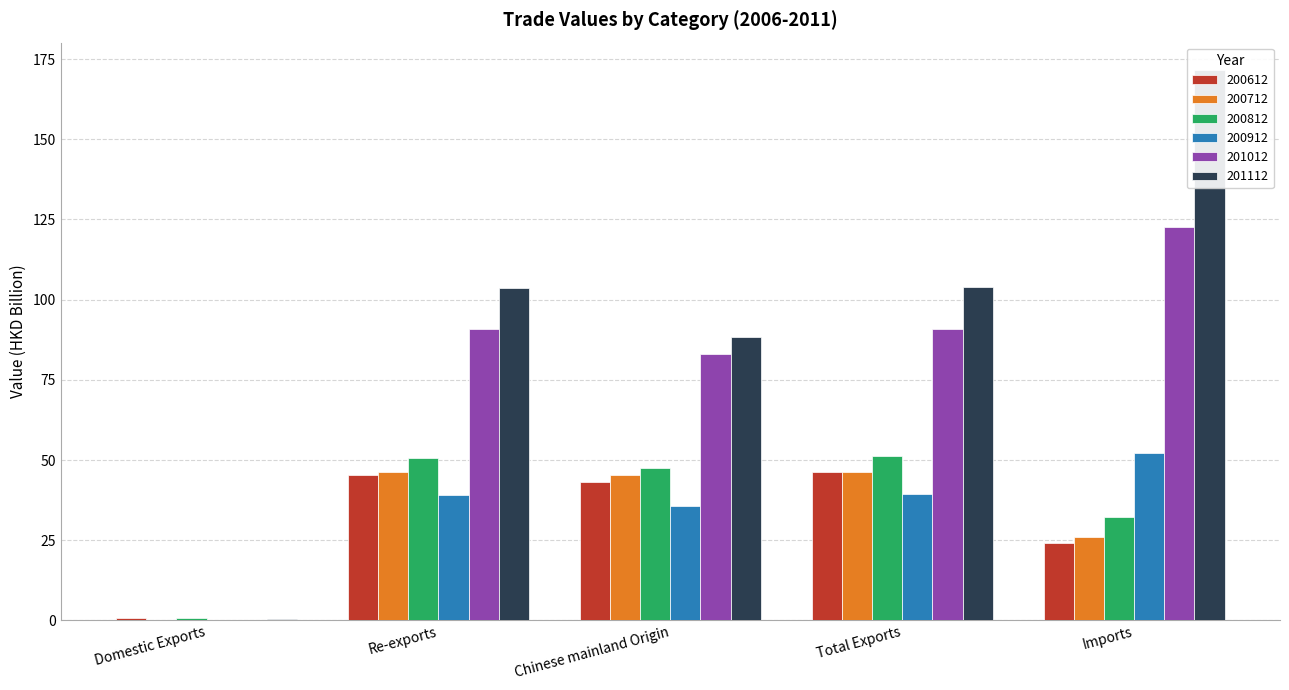

What is the difference between the highest and lowest values at Imports?

147.5